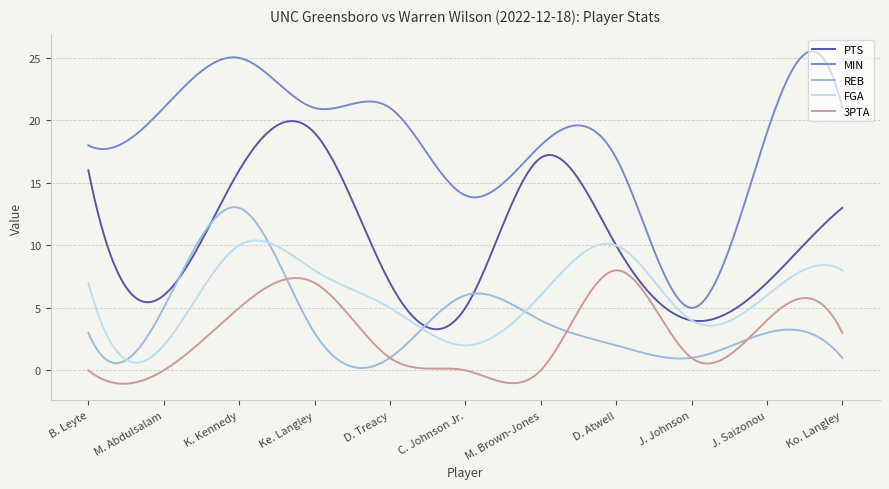

Rank the series by their maximum value, from lowest to highest.

3PTA, FGA, REB, PTS, MIN